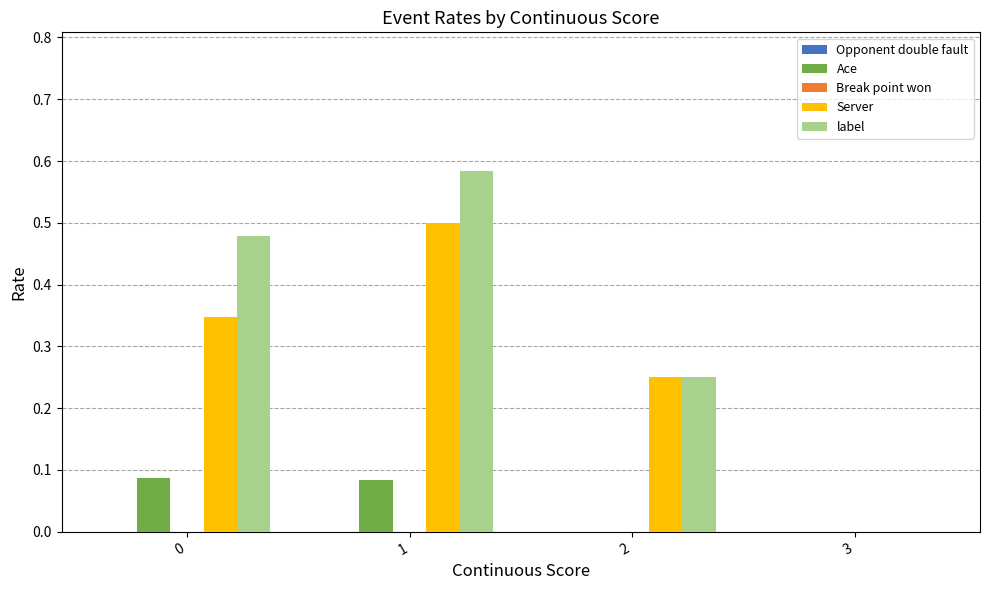

Is the value of Ace at 1 greater than the value of Server at 1?

No